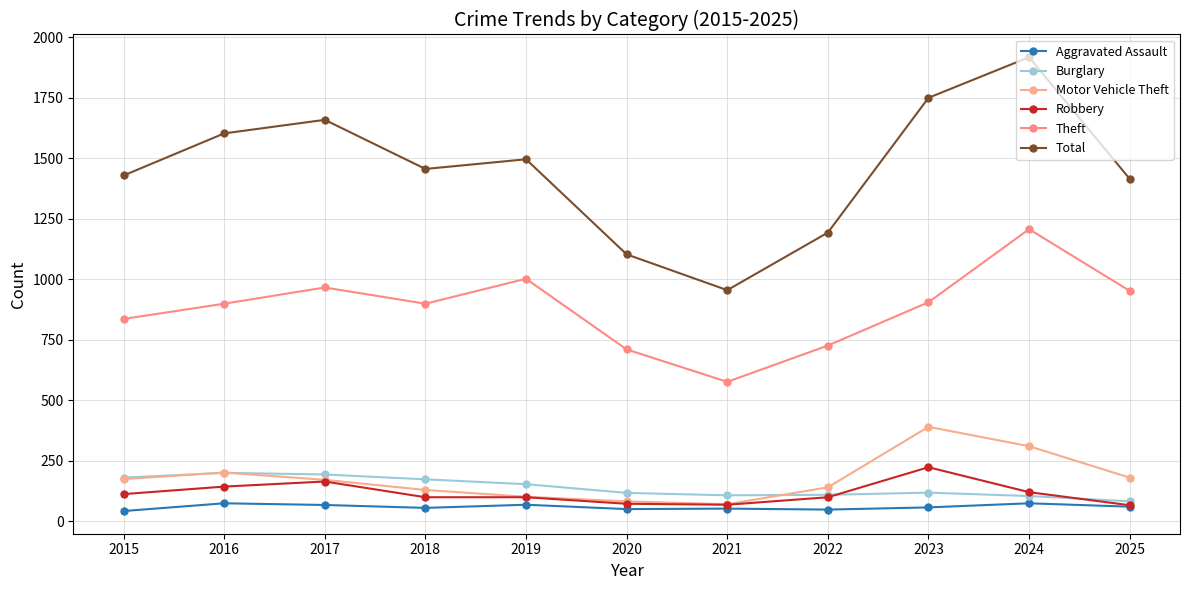

How many lines are shown in the chart?

6